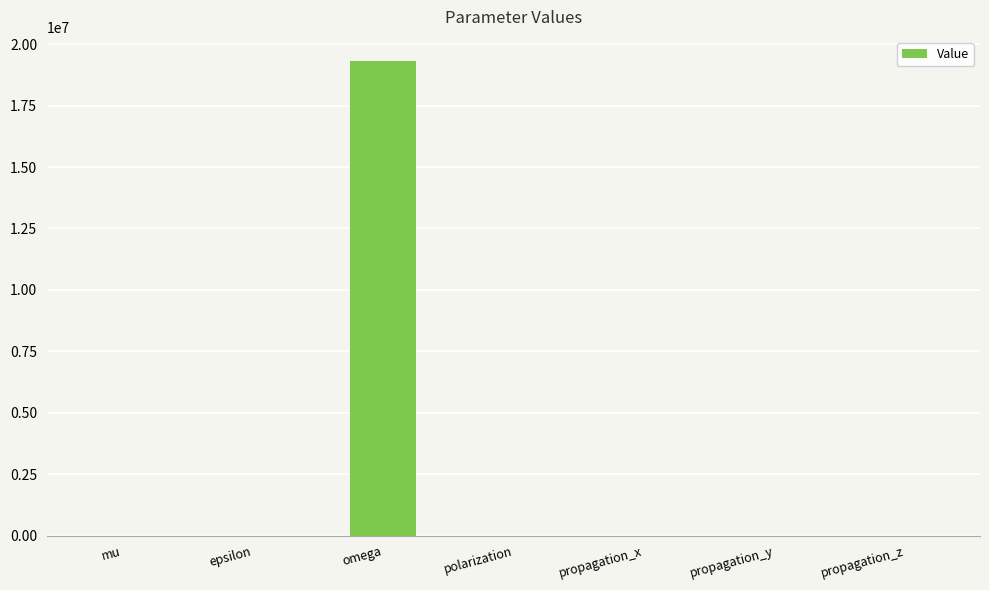

What is the sum of all values?

19332879.1